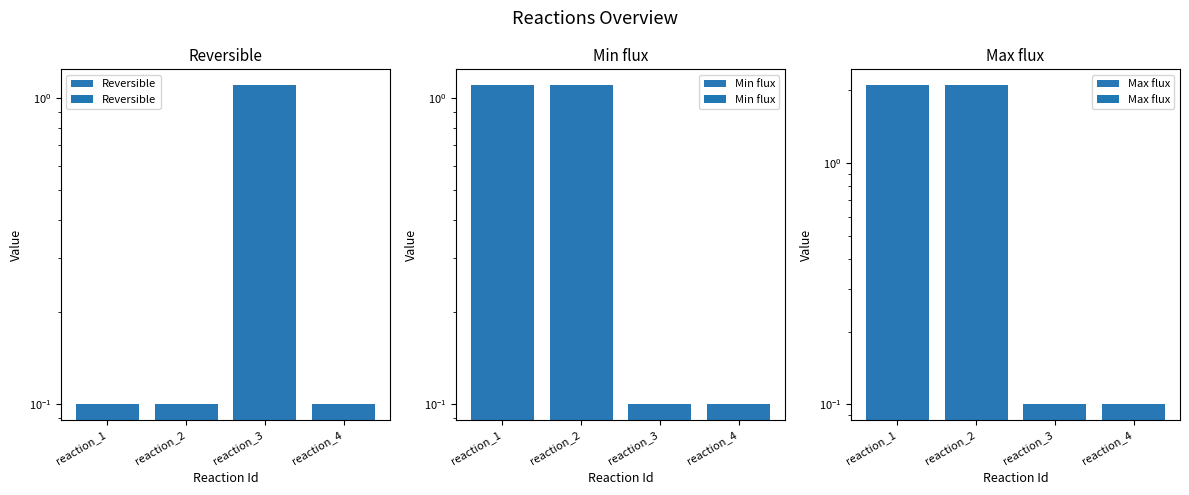

What is the sum of the Reversible values at reaction_4 and reaction_2?

0.2